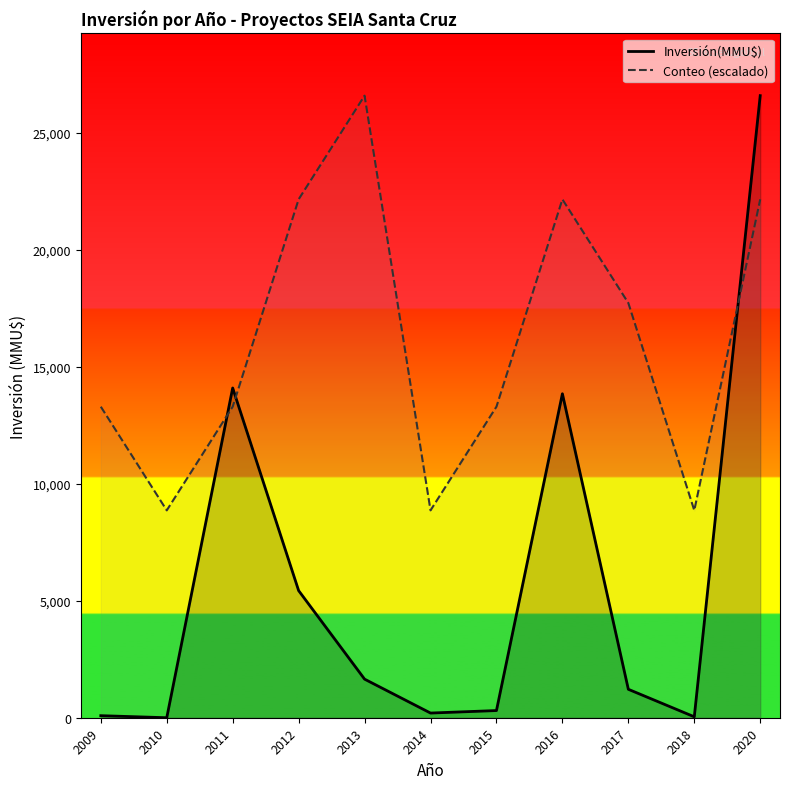

How many intersections are there between Inversión(MMU$) and Conteo (escalado)?

3